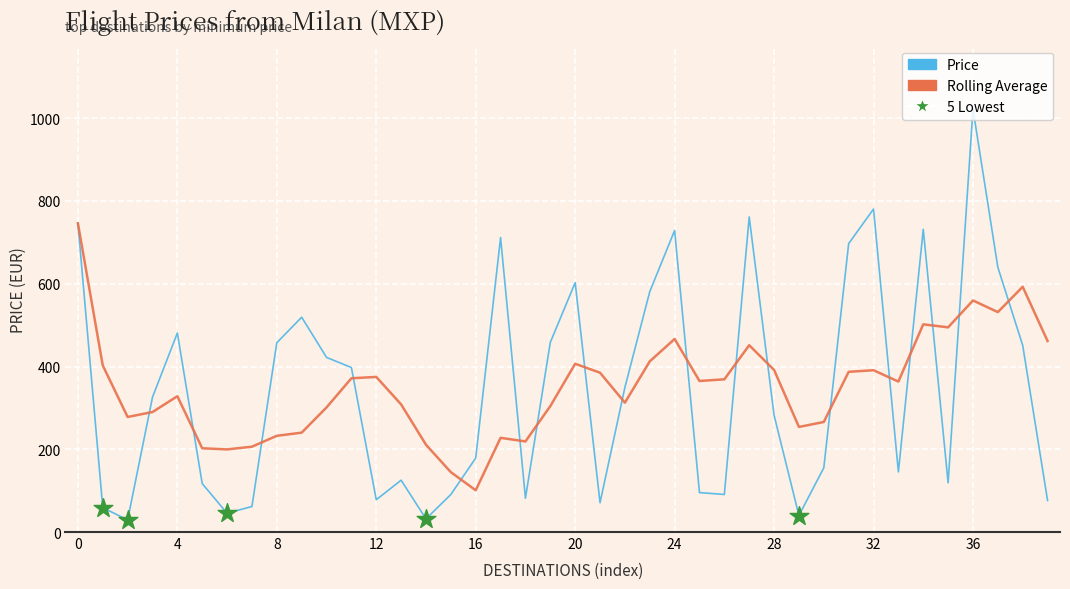

Which series has the largest range (max minus min)?

Price